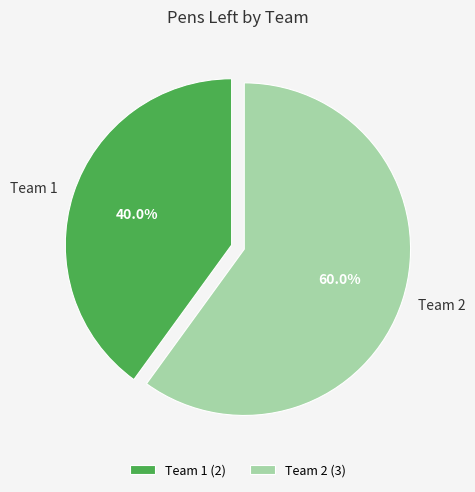

Rank the categories by value from highest to lowest.

Team 2, Team 1